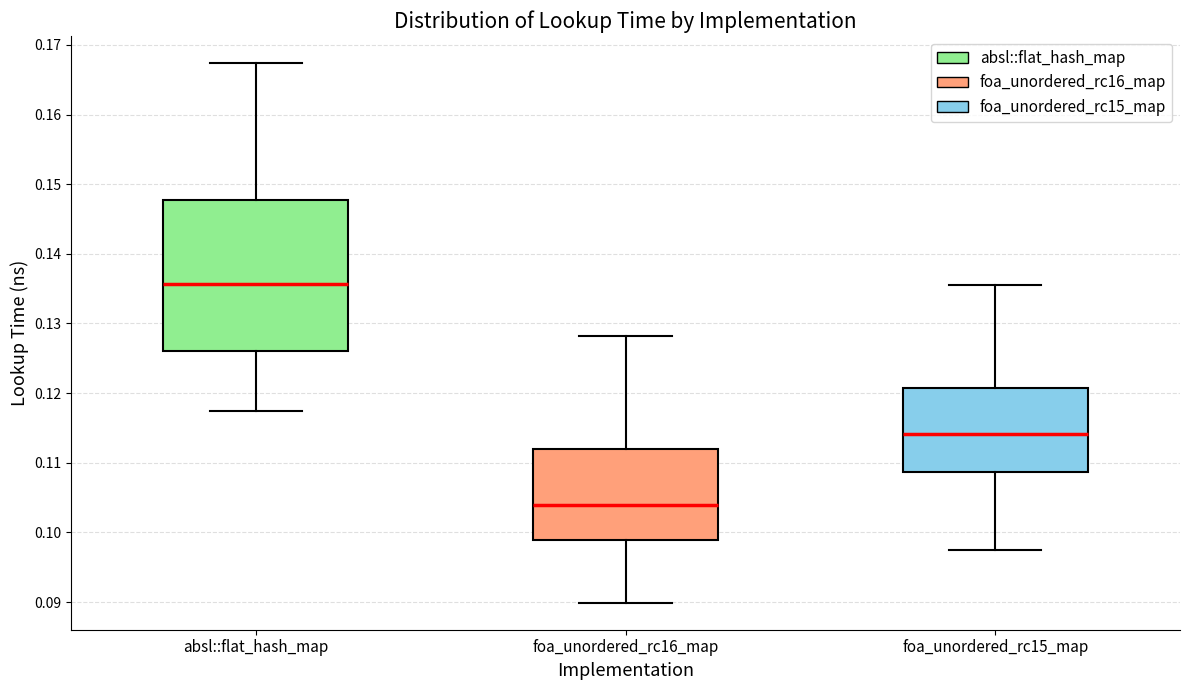

Comparing the boxes themselves (not the whiskers), which one is the tallest?

absl::flat_hash_map